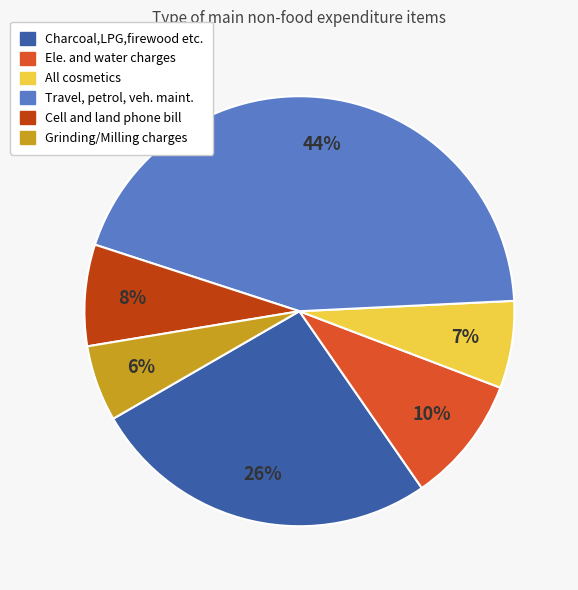

To the nearest percent, what percentage of the pie is Cell and land phone bill?

8%